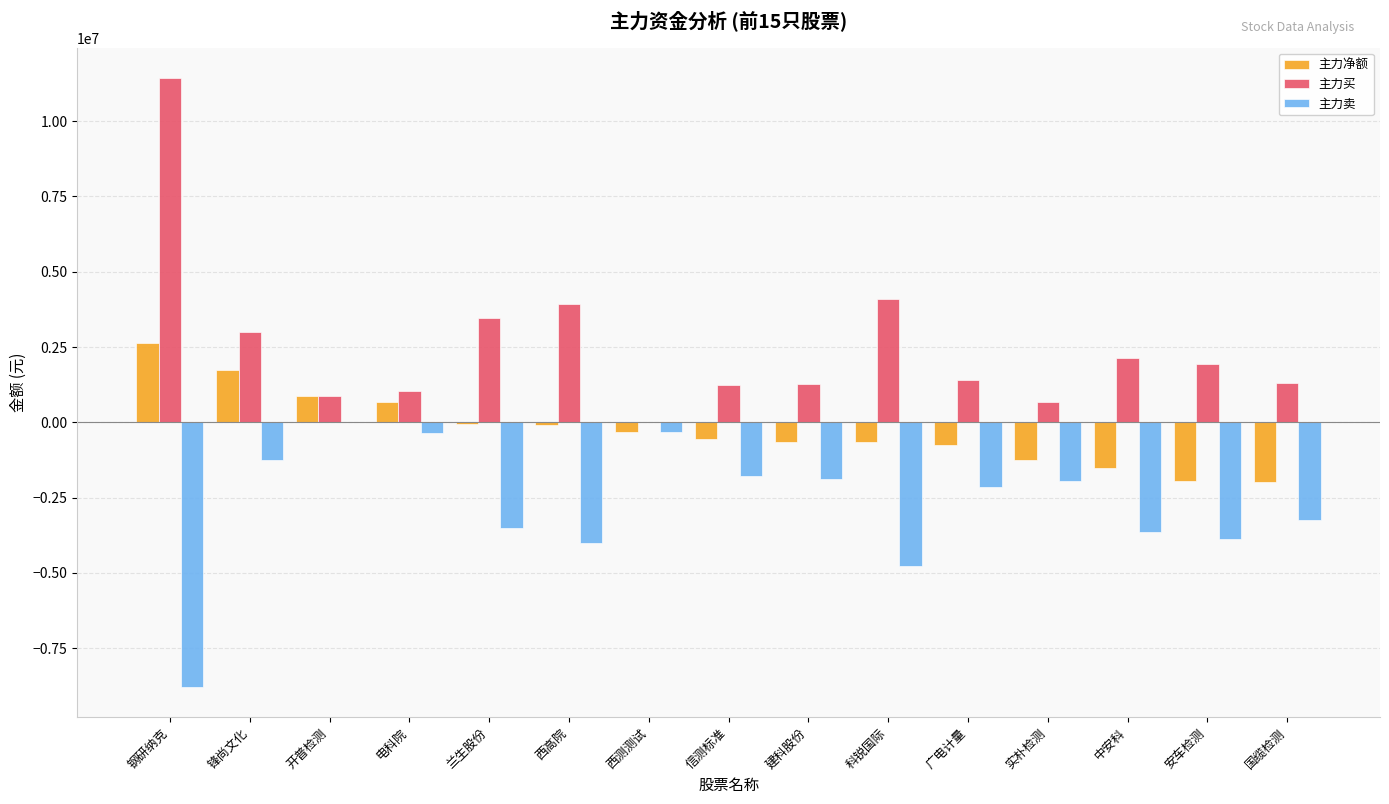

How many values in 主力买 are above zero?

14